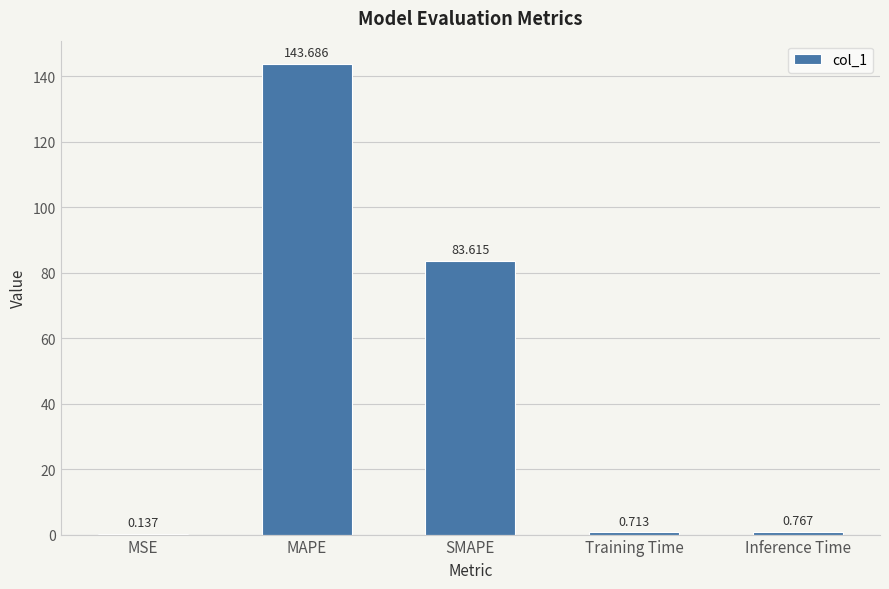

What is the sum of all values?

228.9